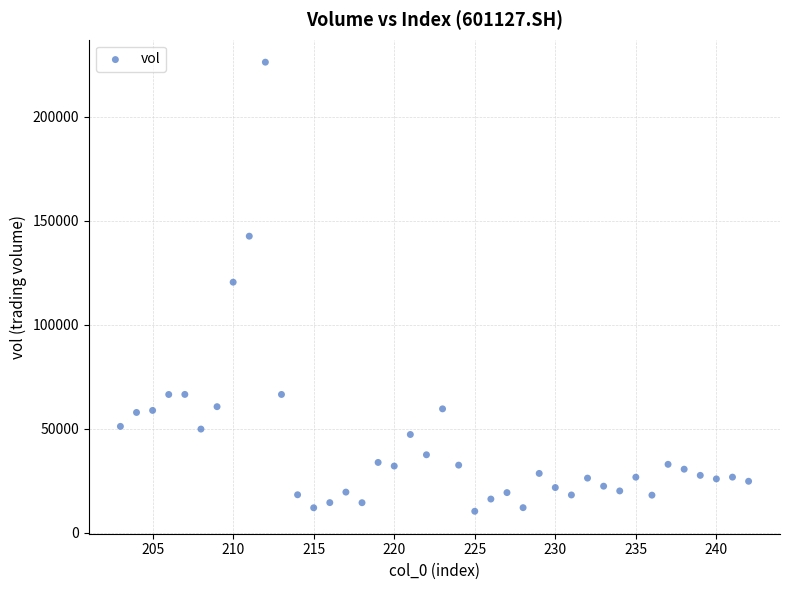

What is the range of X values (max minus min)?

39.0